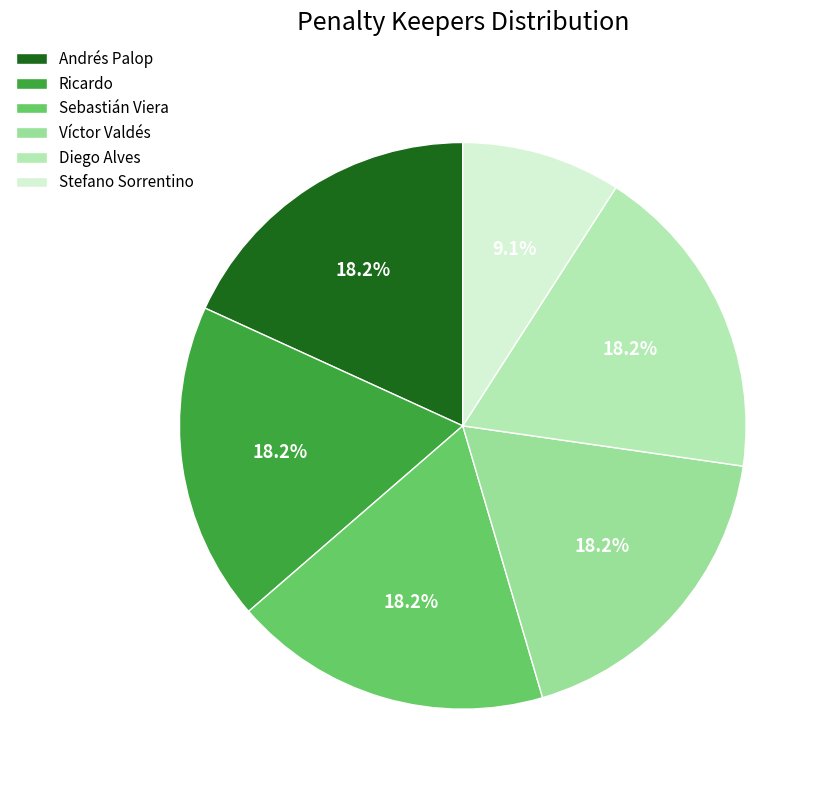

To the nearest percent, what is the average slice percentage?

17%